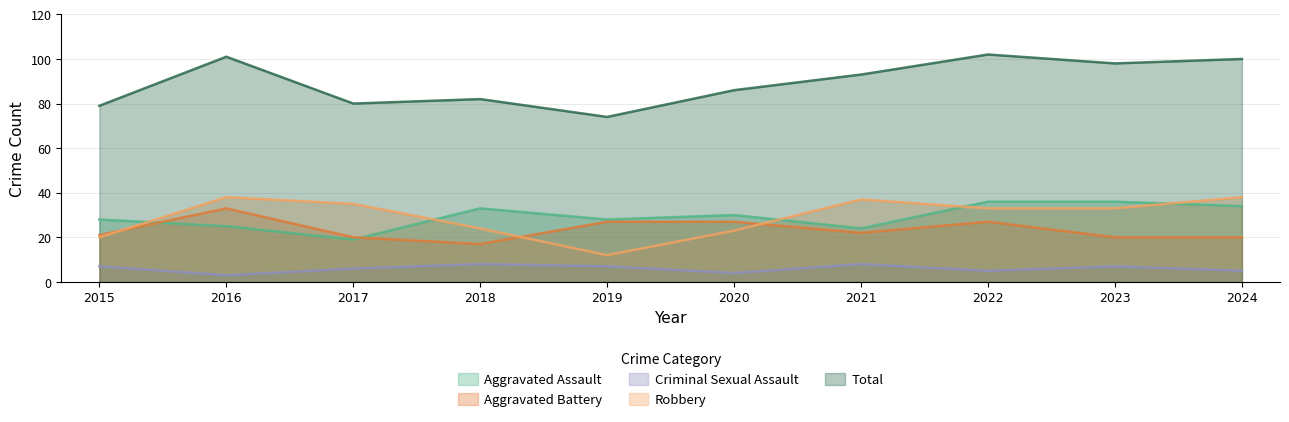

Rank the categories by Criminal Sexual Assault value from lowest to highest.

2016, 2020, 2022, 2024, 2017, 2015, 2019, 2023, 2018, 2021